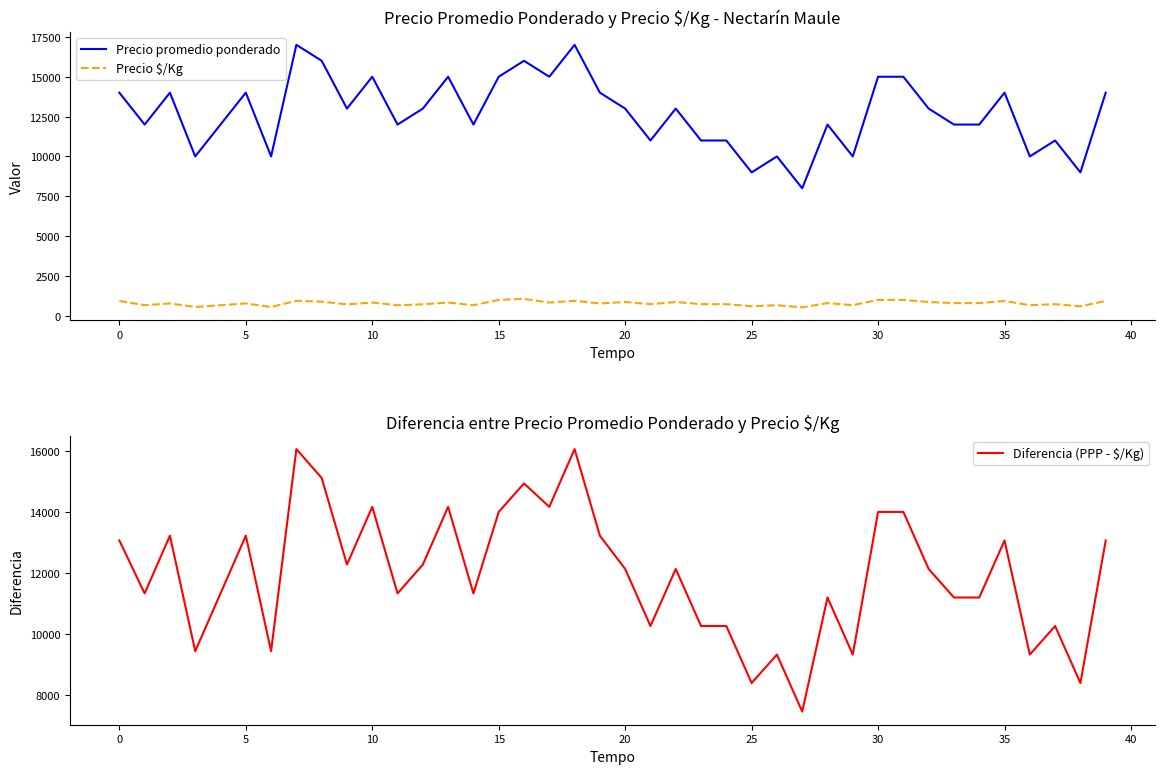

What is the difference between the highest and lowest values at 25?

9444